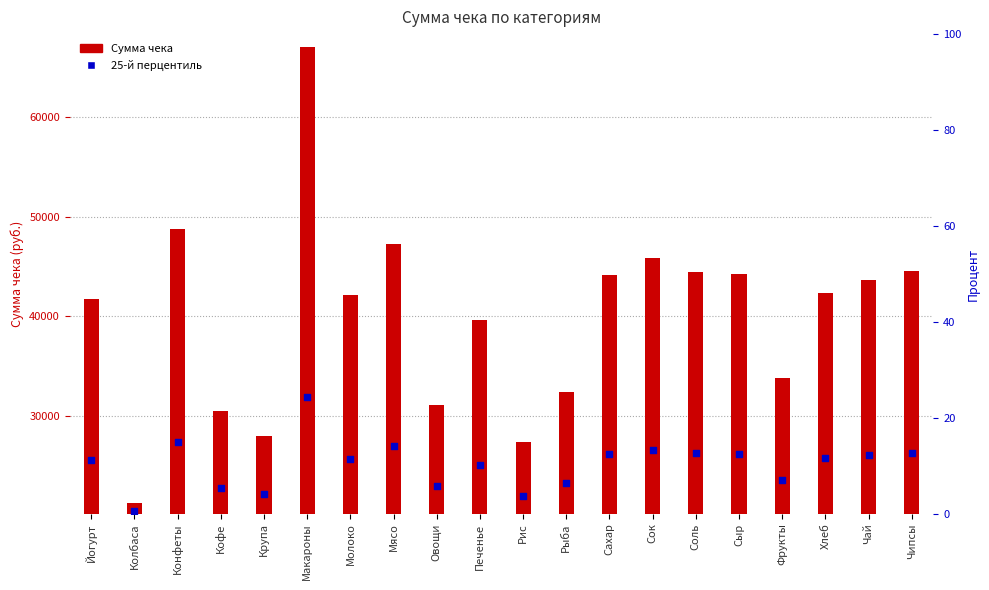

Which series reaches the maximum Y coordinate?

Сумма чека